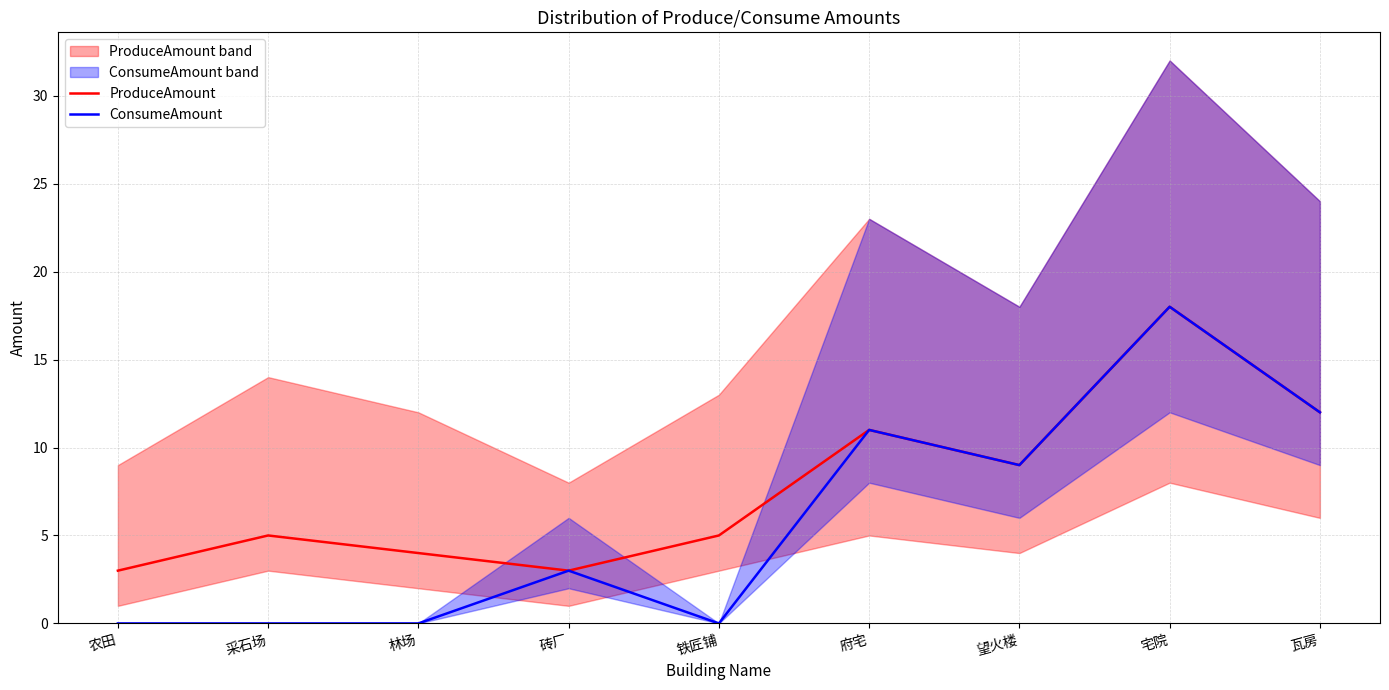

What is the total value across all series at 瓦房?

24